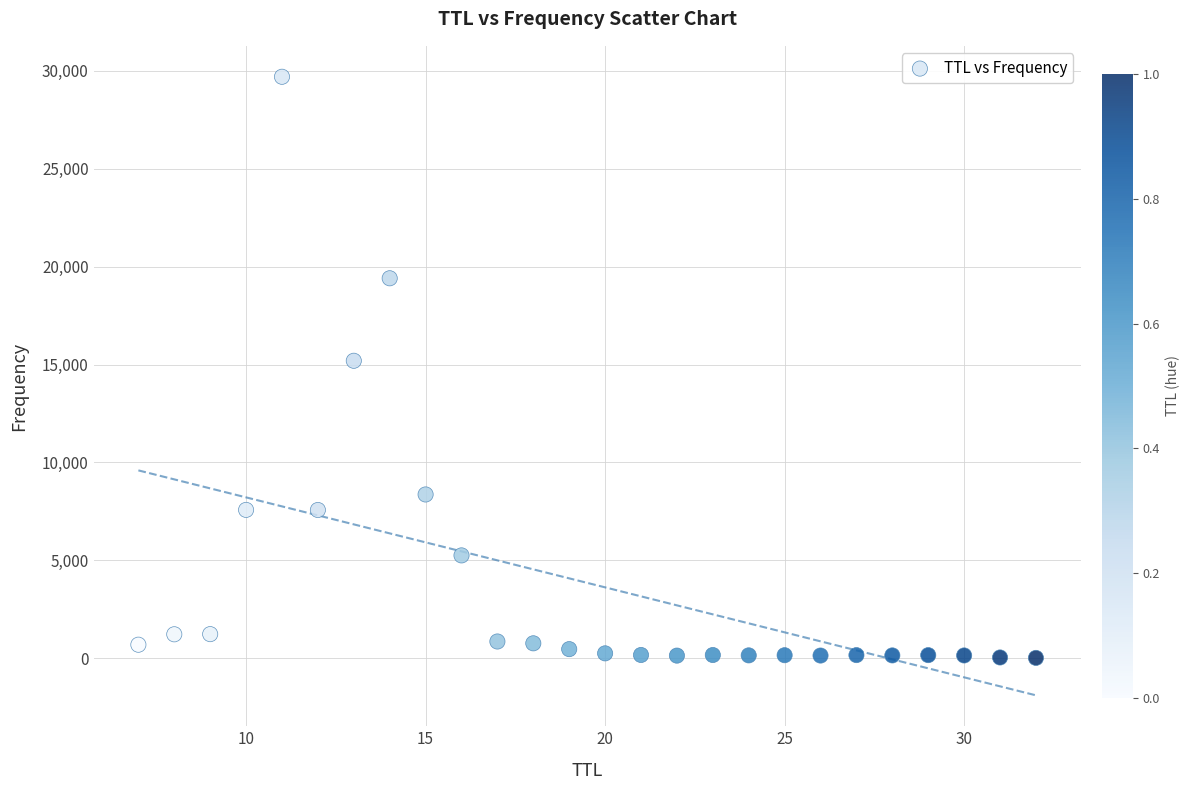

What is the range of X values (max minus min)?

25